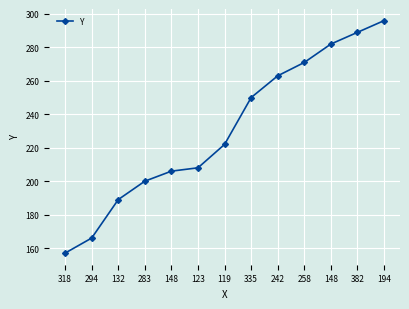

Does the chart have visible grid lines?

Yes